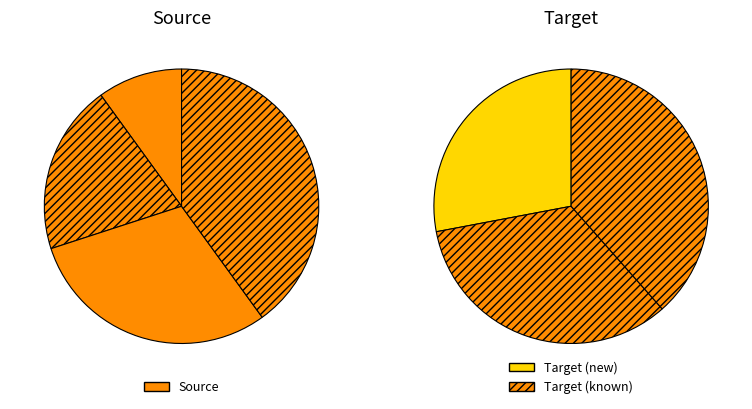

How many segments does this pie chart have?

7